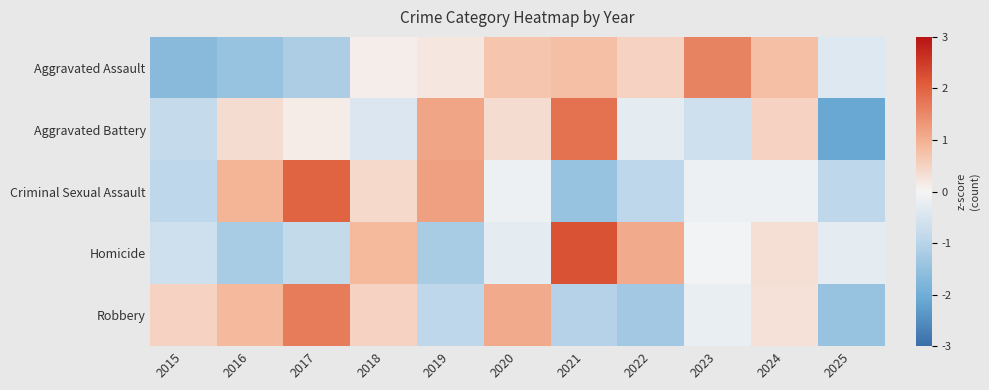

Which series has the largest total across all categories?

Aggravated Assault